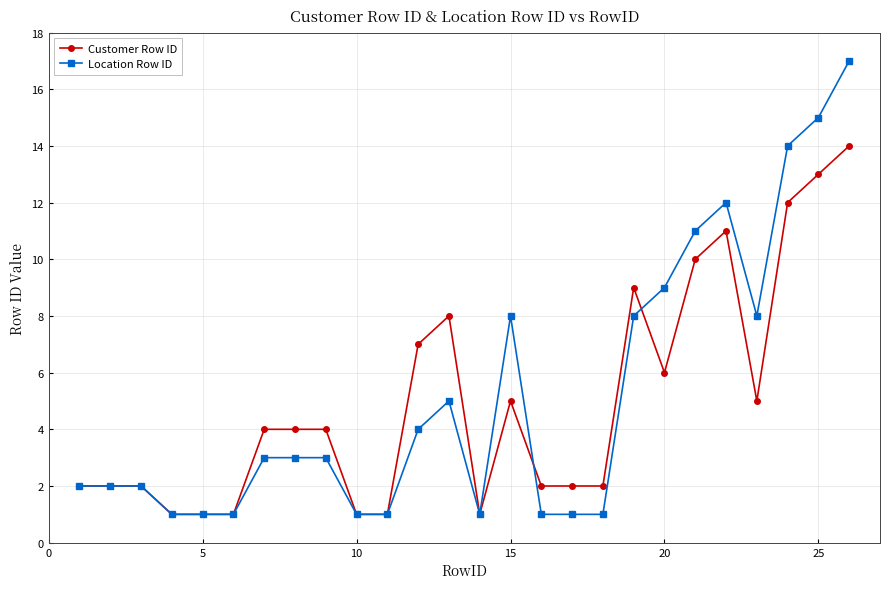

What is the value of the Customer Row ID point at the 25th from the left?

13